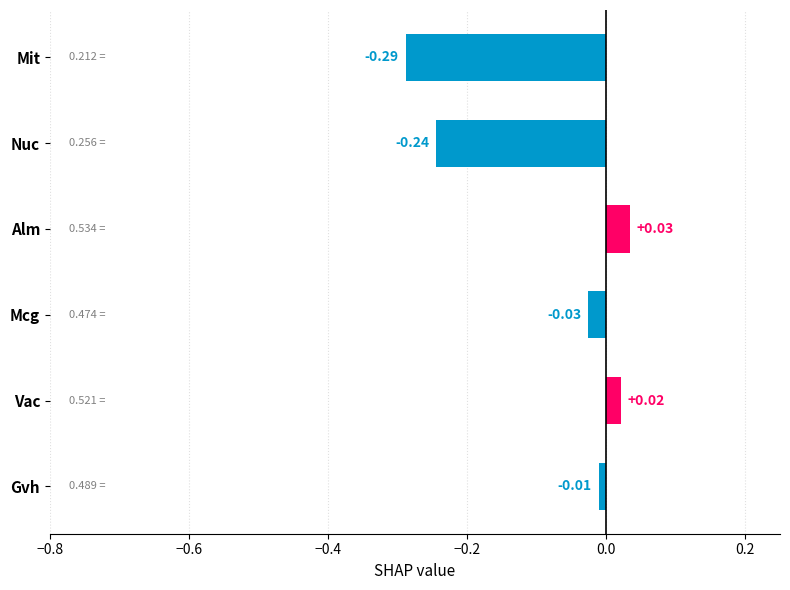

At which category does the chart reach its minimum across all series?

Mit